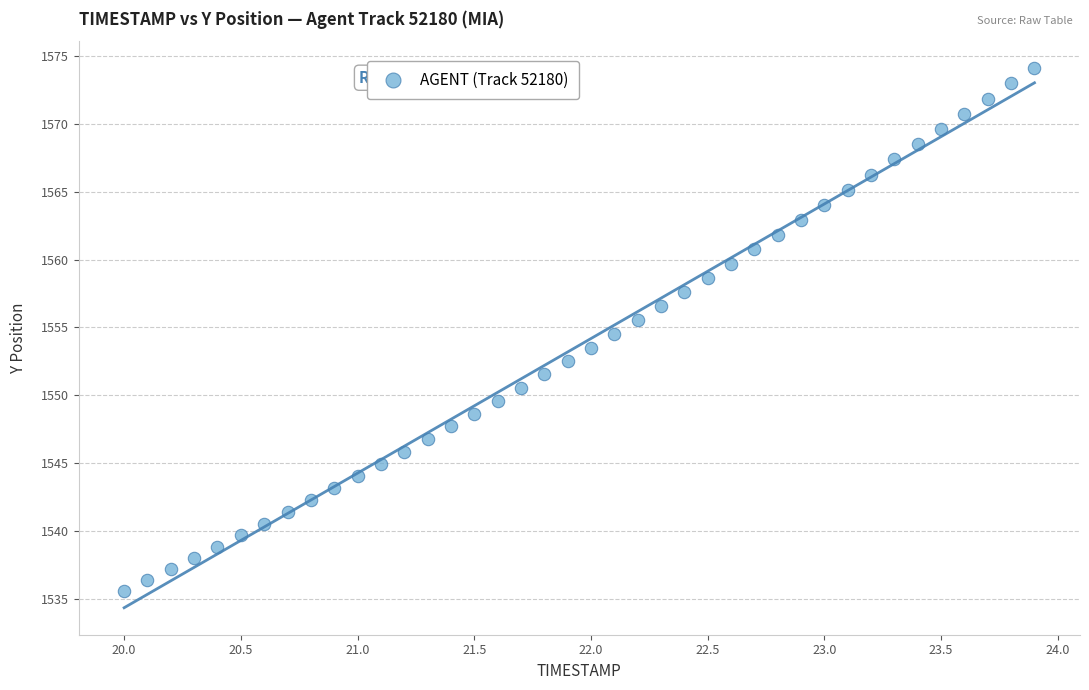

What is the range of Y values (max minus min)?

38.5